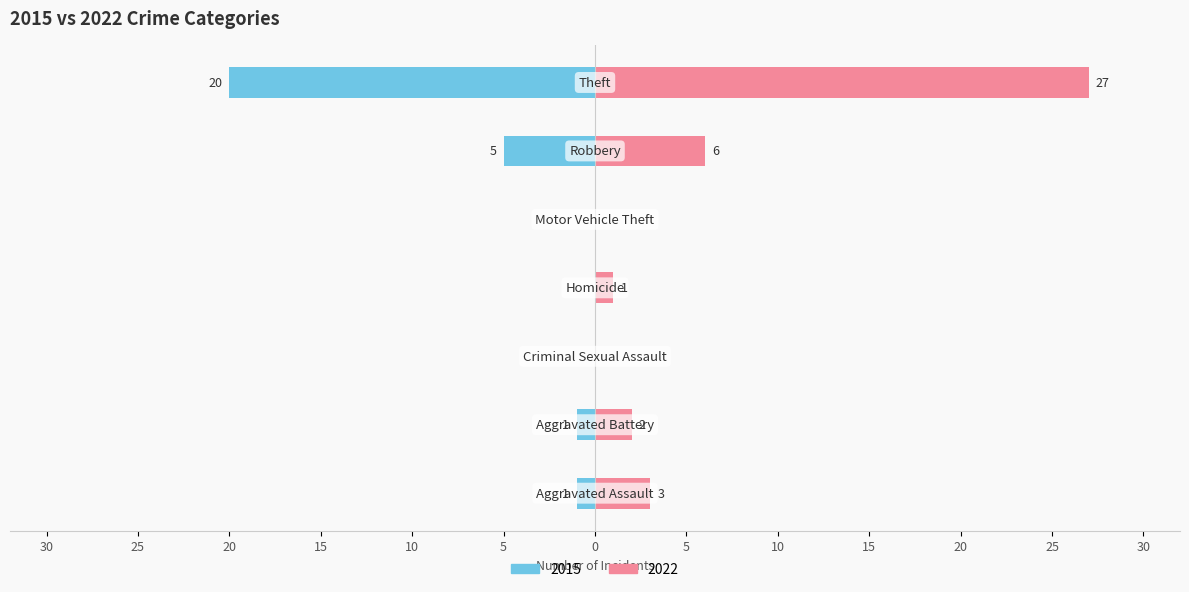

How many values in the 2015 series are below -1?

2